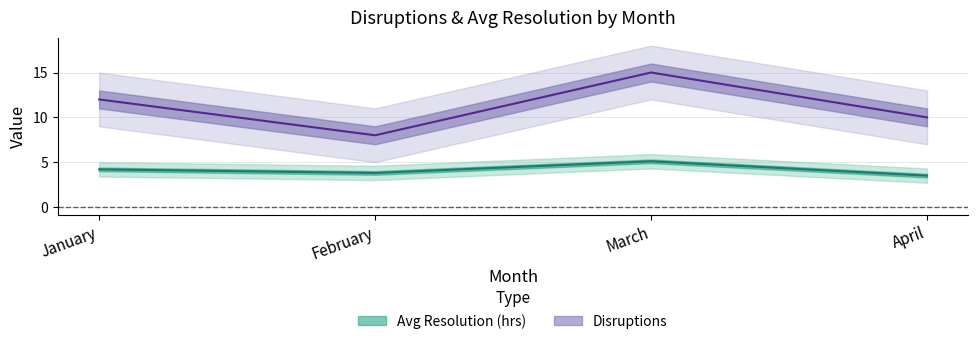

How many categories are shown in the chart?

4